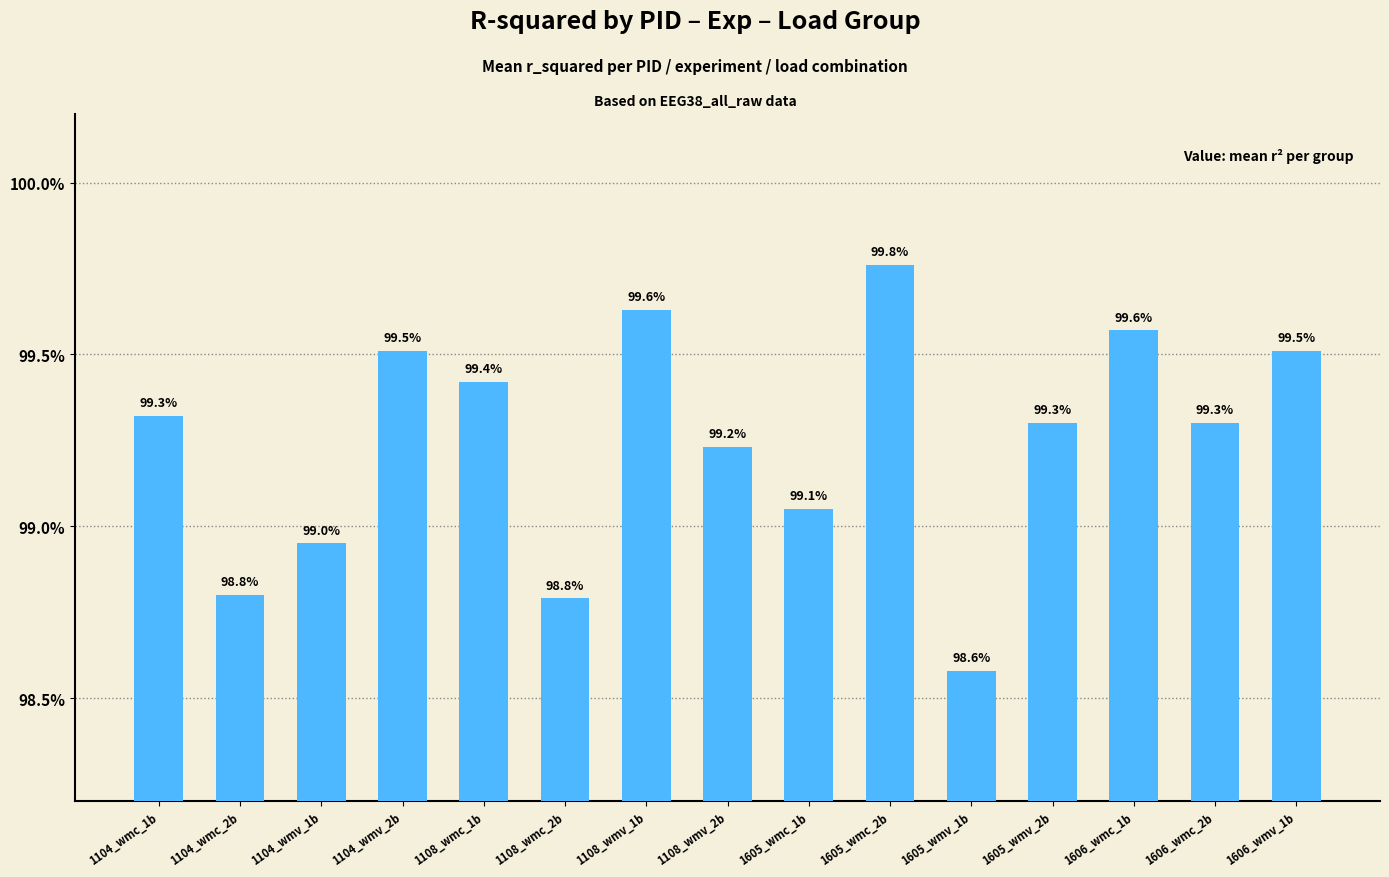

The value at 1606_wmv_1b is 1.6. True or false?

False